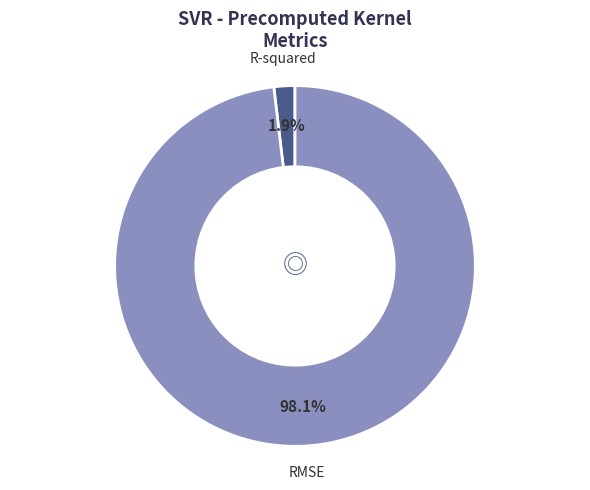

Is there any slice that represents more than half of the pie?

Yes